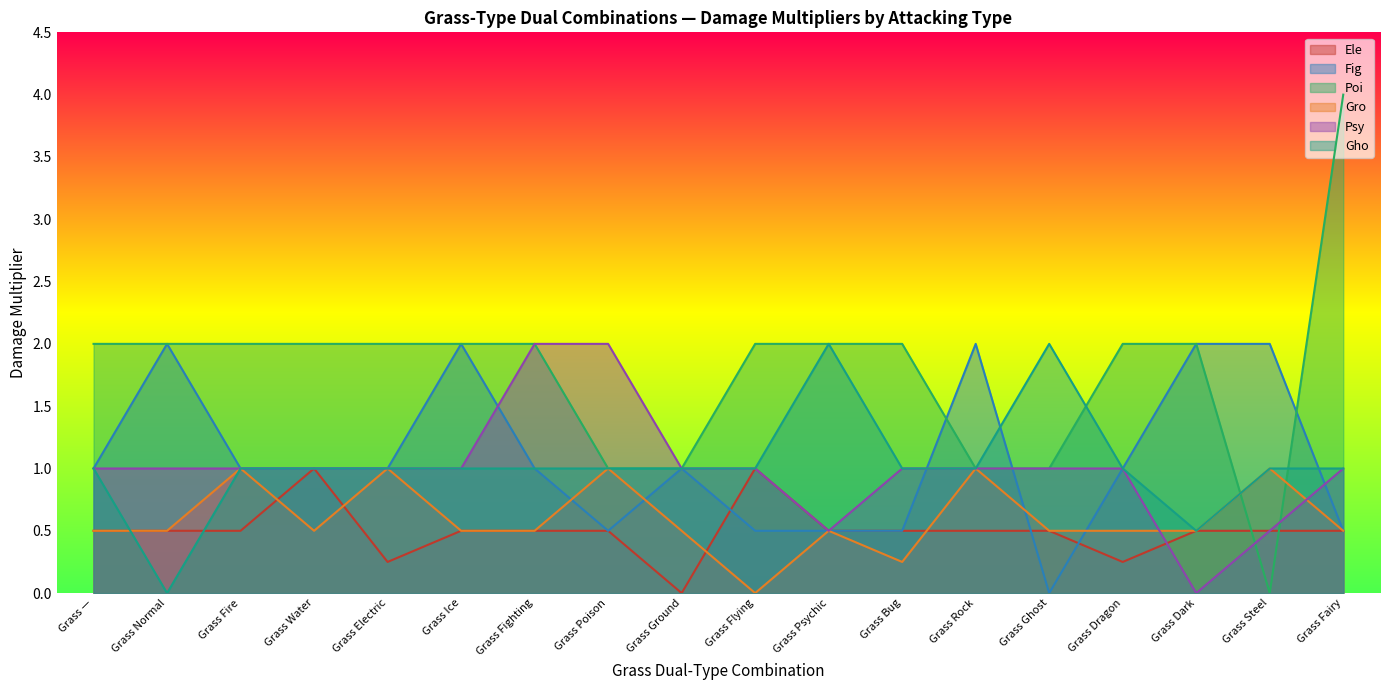

At which category does Ele reach its first local peak?

Grass Water